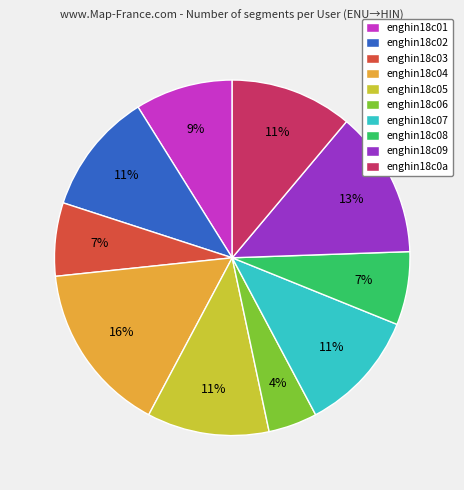

Which category has the smallest portion of the pie?

enghin18c06